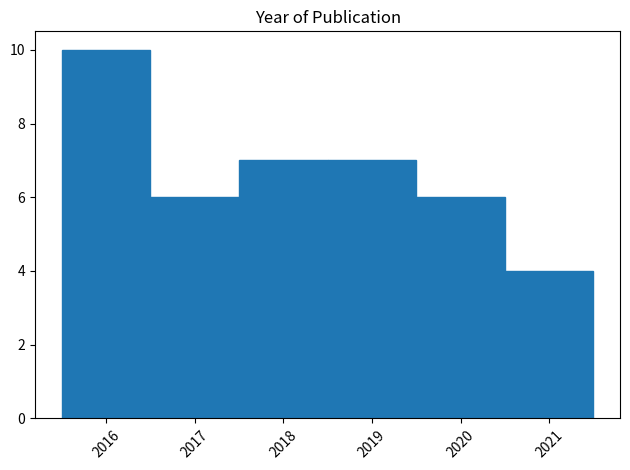

Reading left to right, transcribe this chart: for each bar, give the range it covers on the x-axis and its height. The values are not printed on the chart, so give them approximately, as read against the axis.

2015.5 to 2016.5: 10
2016.5 to 2017.5: 6
2017.5 to 2018.5: 7
2018.5 to 2019.5: 7
2019.5 to 2020.5: 6
2020.5 to 2021.5: 4